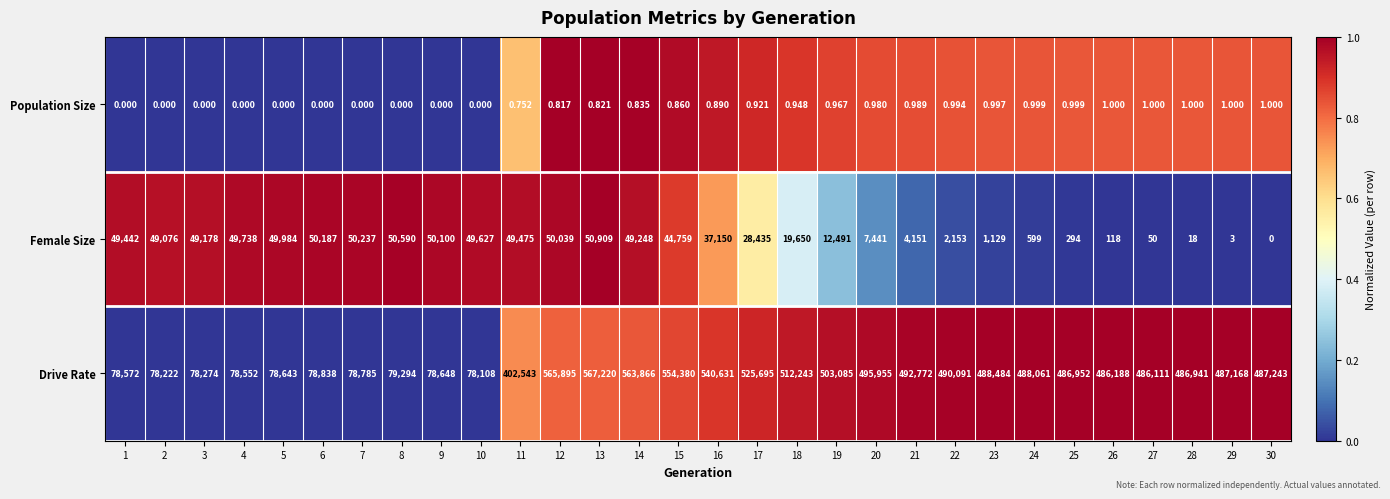

Rank the series by their maximum value, from lowest to highest.

Population Size, Female Size, Drive Rate